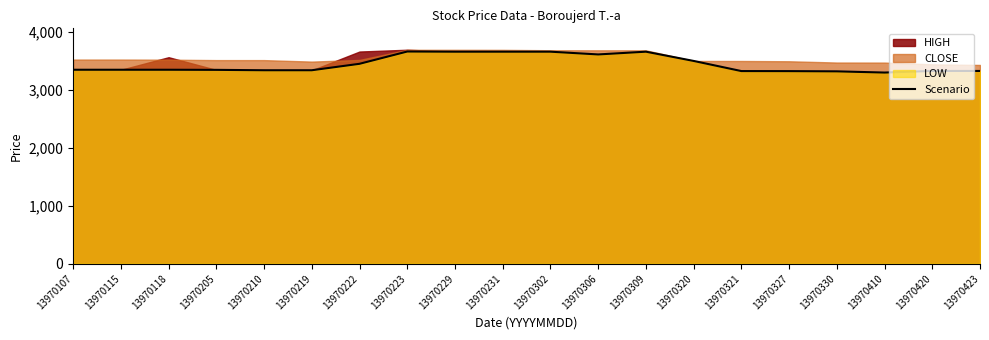

What is the highest value of the Scenario series?

3664.1